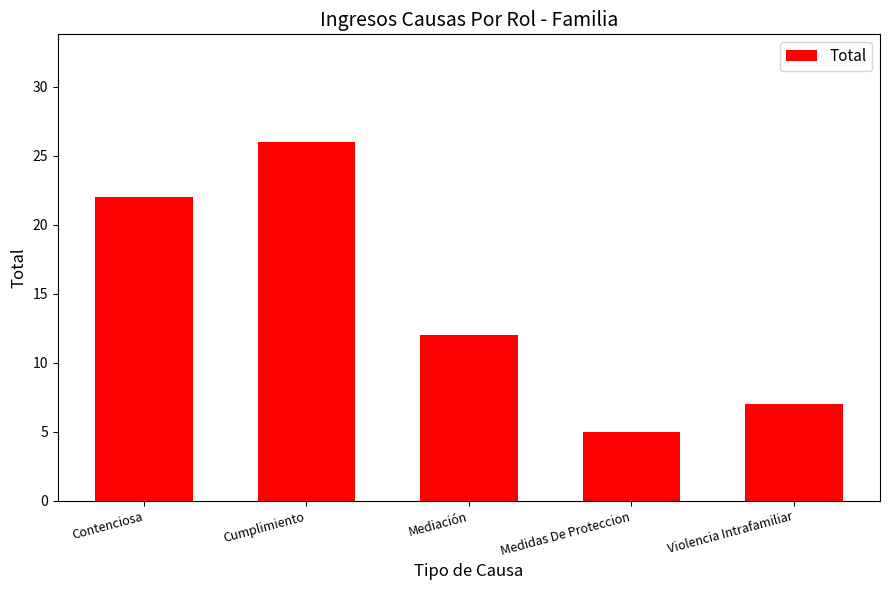

What is the average value?

14